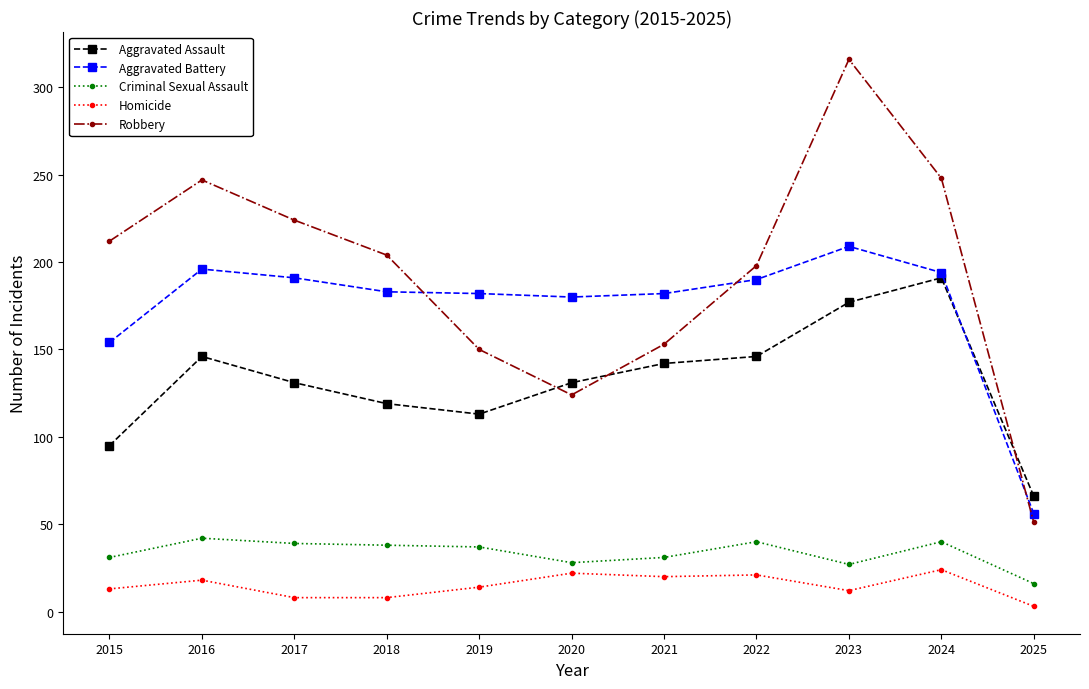

What is the difference between the Aggravated Assault values at 2016 and 2019?

33